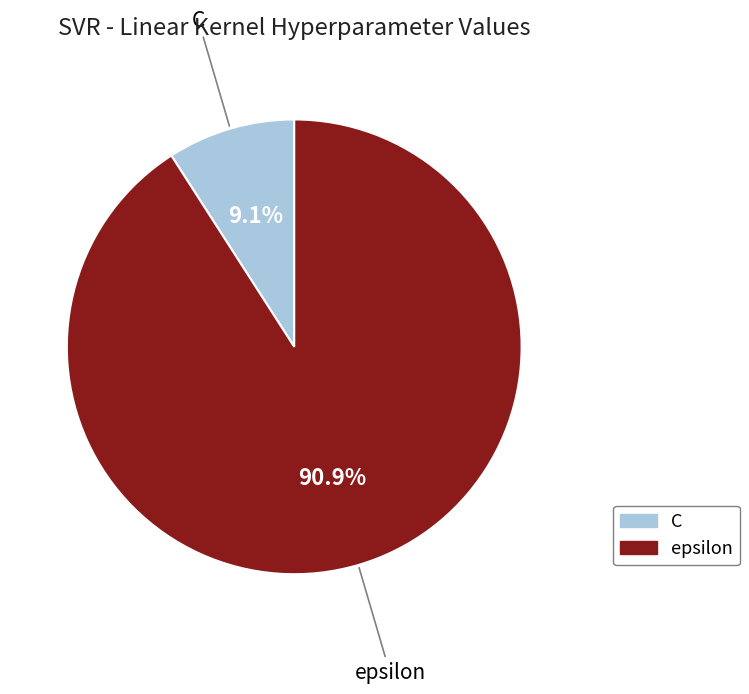

Is there a majority slice in this chart?

Yes